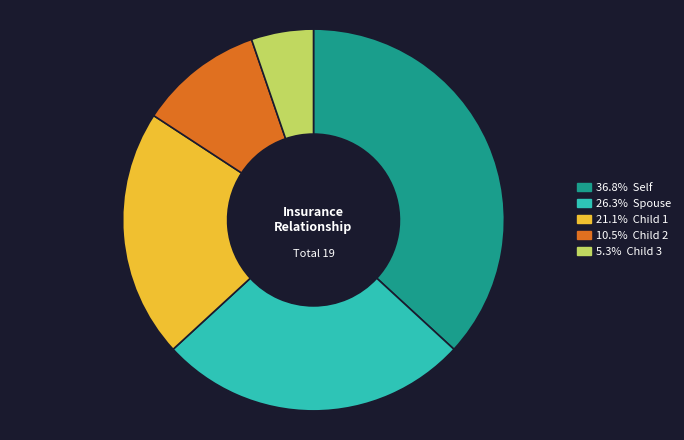

Is there a majority slice in this chart?

No